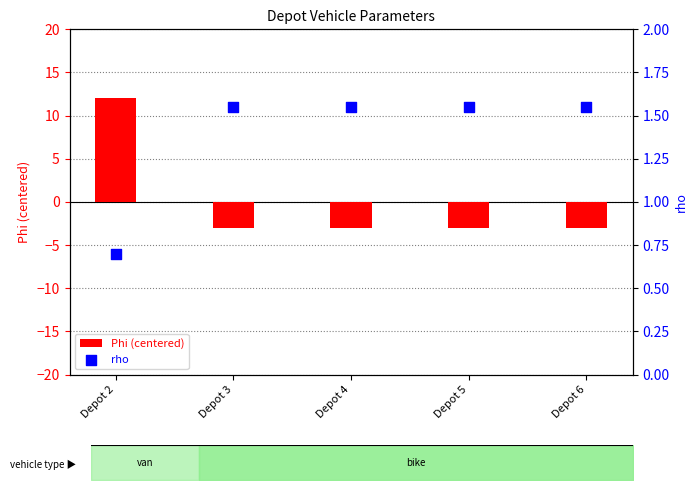

Which series contains the lowest Y value?

Phi (centered)